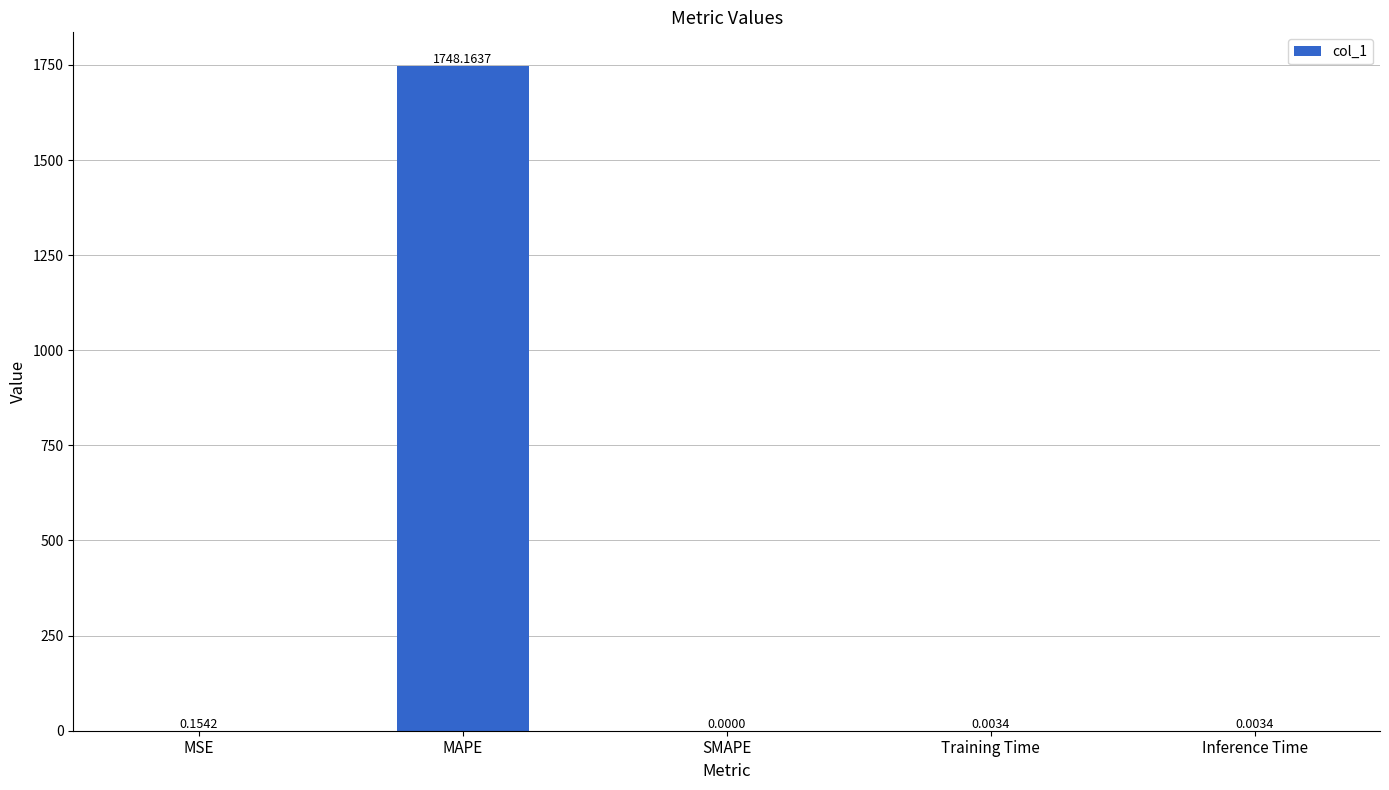

Which label corresponds to the largest value in the chart?

MAPE